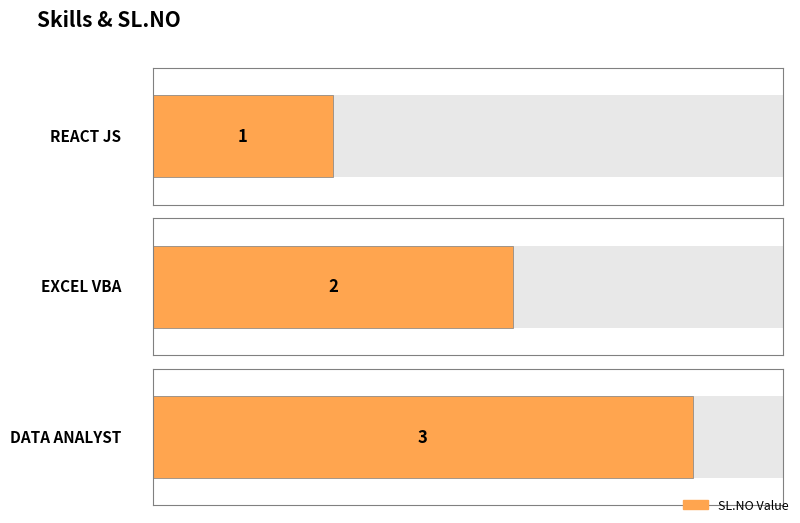

Reading right to left, extract all data points from this chart.

3	2	1